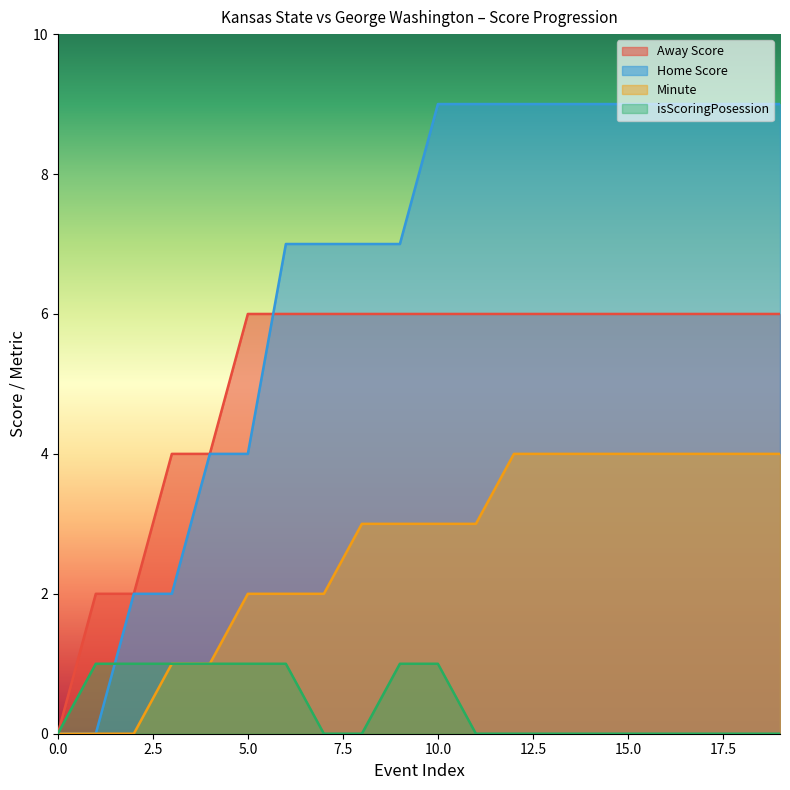

Reading left to right, extract all data points from this chart.

Away Score: 0	2	2	4	4	6	6	6	6	6	6	6	6	6	6	6	6	6	6	6
Home Score: 0	0	2	2	4	4	7	7	7	7	9	9	9	9	9	9	9	9	9	9
Minute: 0	0	0	1	1	2	2	2	3	3	3	3	4	4	4	4	4	4	4	4
isScoringPosession: 0	1	1	1	1	1	1	0	0	1	1	0	0	0	0	0	0	0	0	0